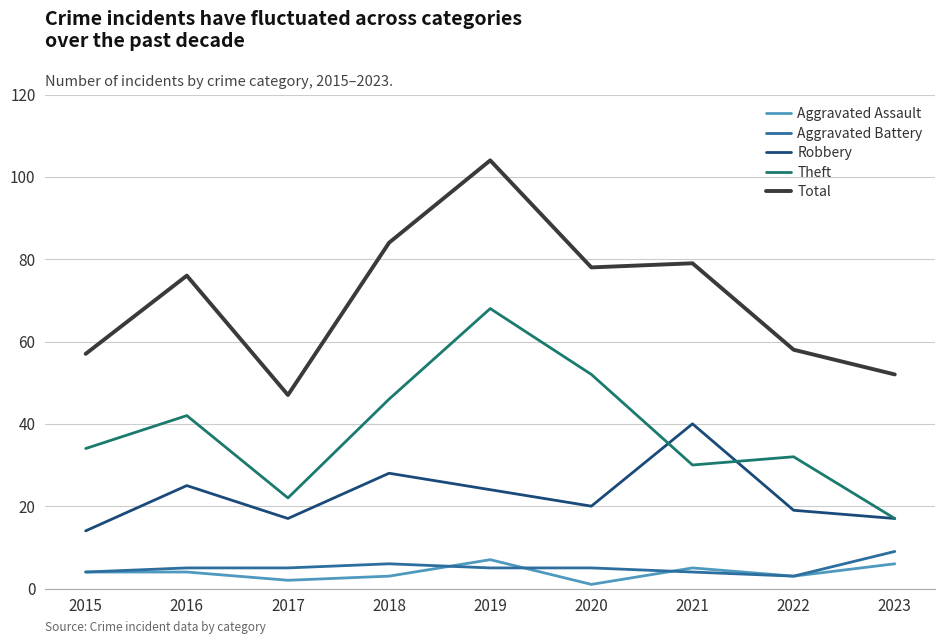

True or false: Total and Theft cross at least once.

False